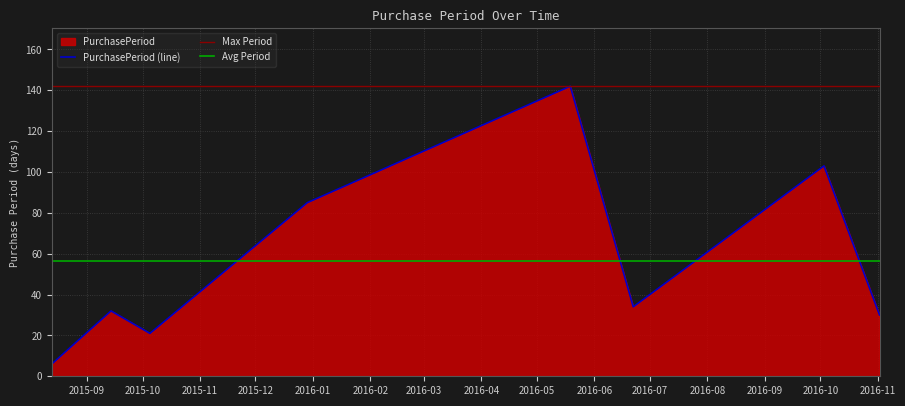

How many values exceed 34?

3